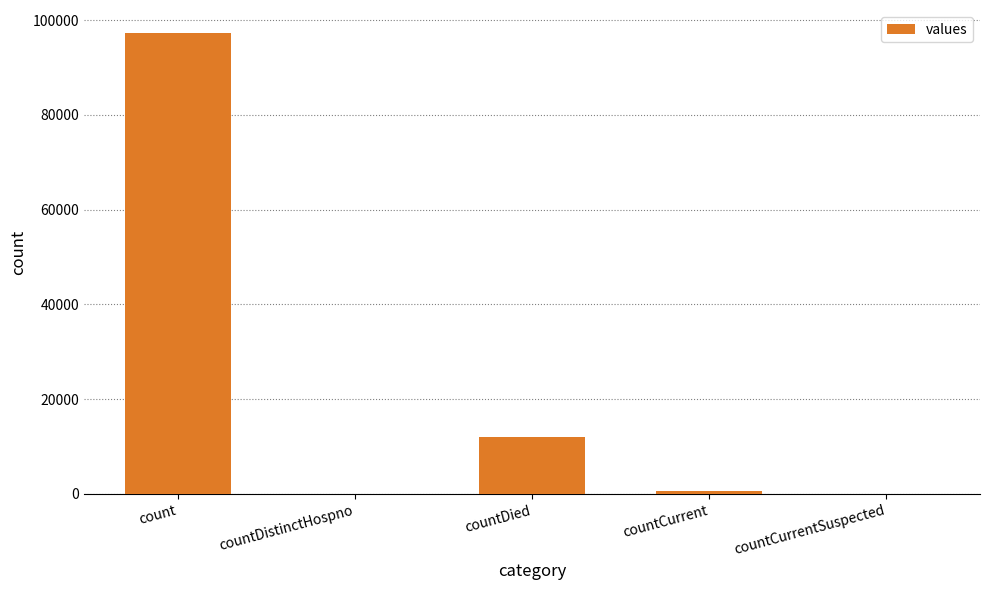

Count the number of categories in the chart.

5